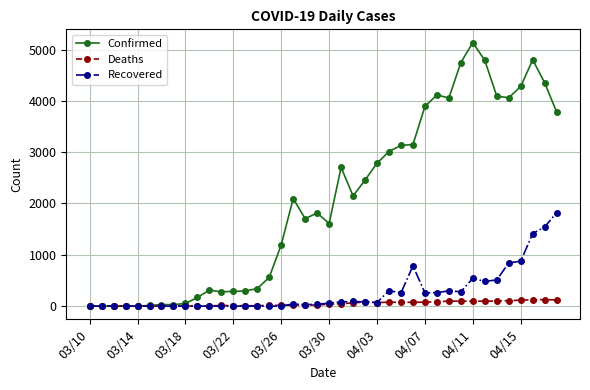

True or false: Confirmed has more than 2 points higher than both neighbors.

True